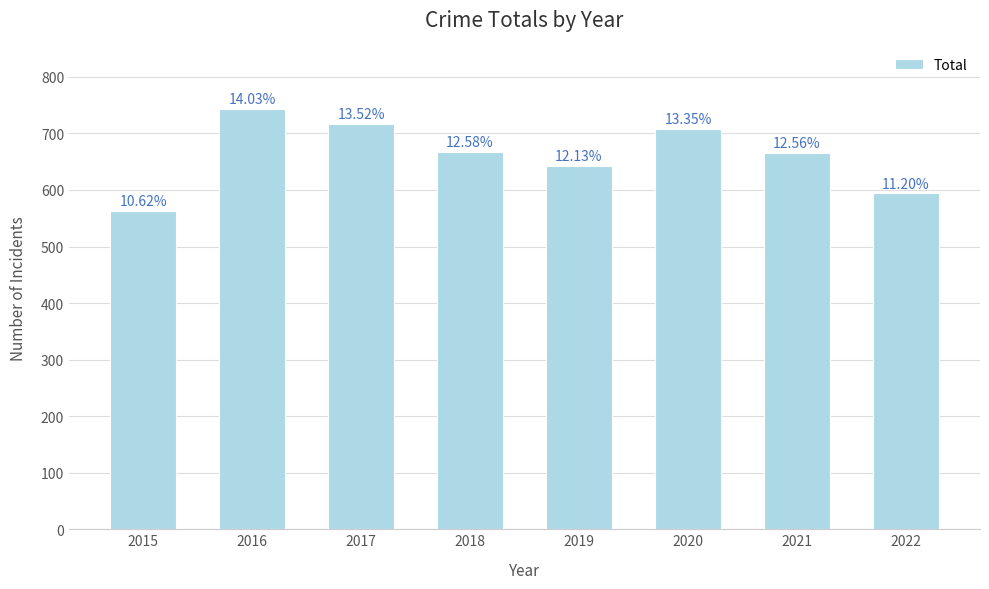

Does the chart contain any negative values?

No